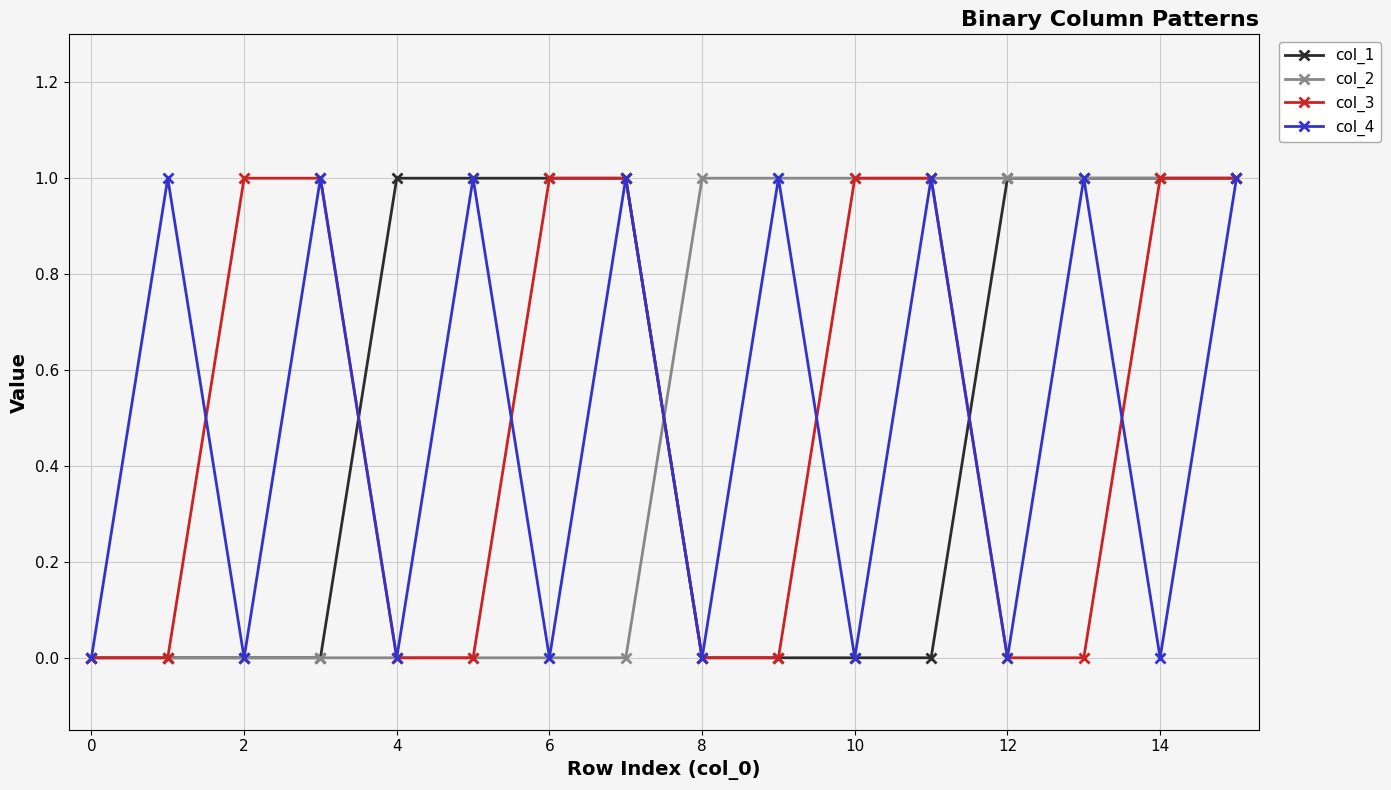

Does the chart have visible grid lines?

Yes